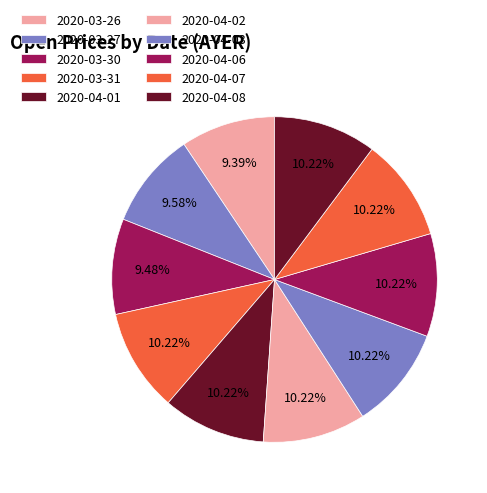

What percentage is the 2020-03-30 slice, to the nearest percent?

9%